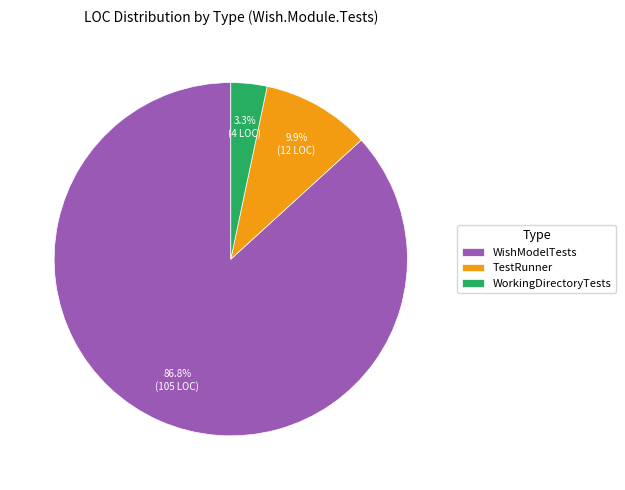

Rank the categories by value from lowest to highest.

WorkingDirectoryTests, TestRunner, WishModelTests